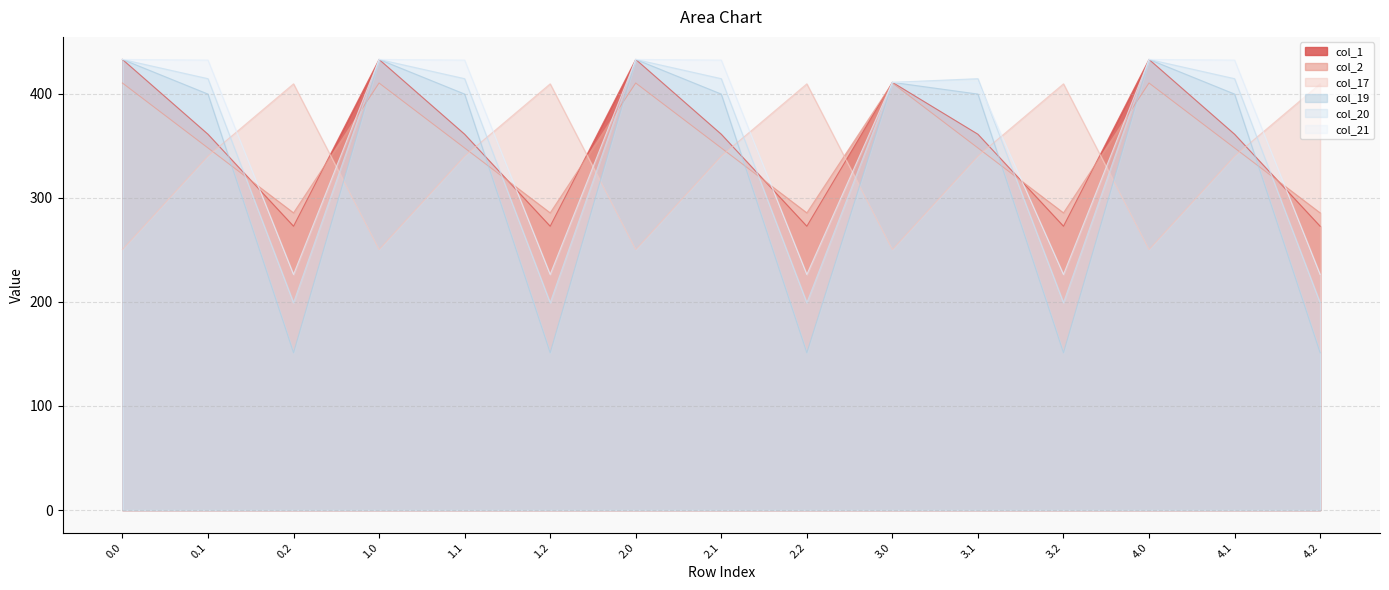

Rank the categories by col_19 value from highest to lowest.

0.0, 1.0, 2.0, 4.0, 3.0, 0.1, 1.1, 2.1, 3.1, 4.1, 0.2, 1.2, 2.2, 3.2, 4.2